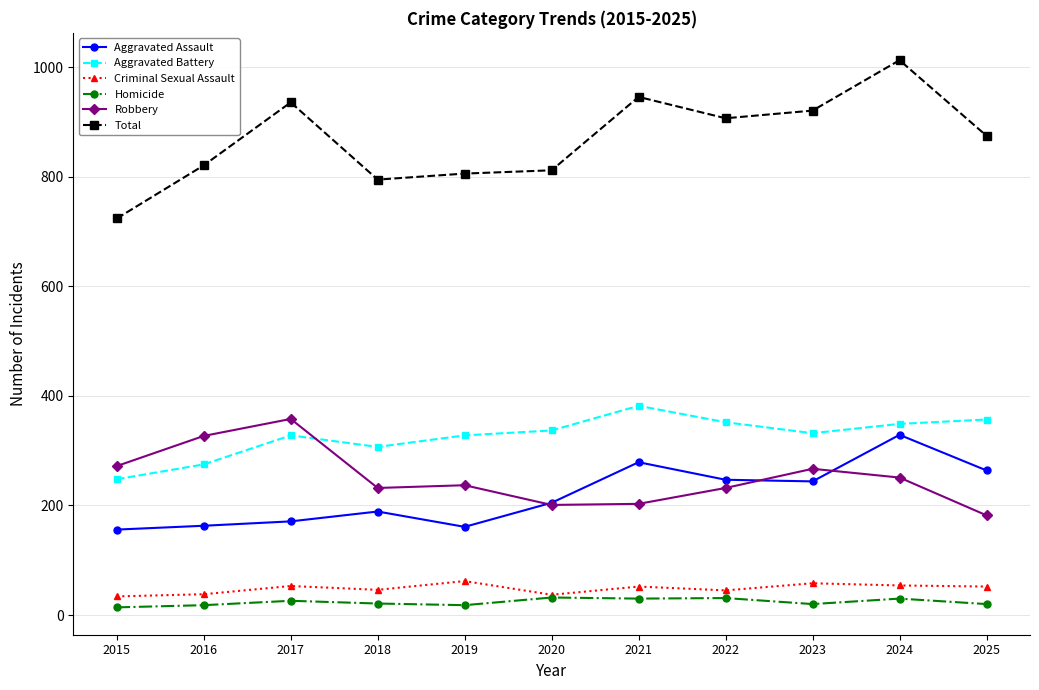

What is the total value across all series at 2024?

2026